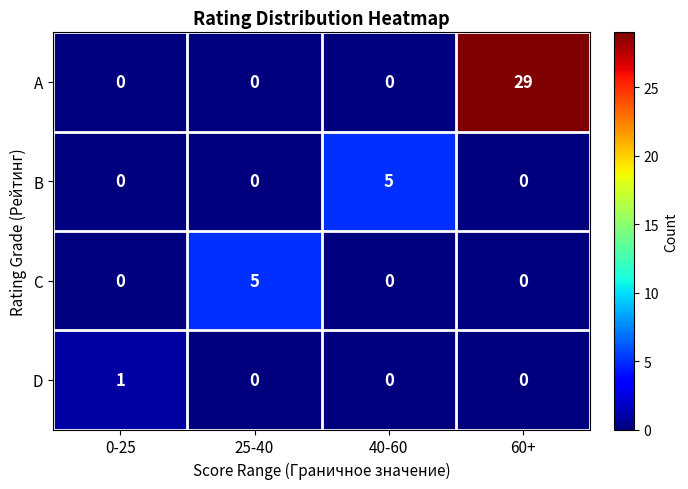

What is the difference between the maximum and minimum values in the C series?

5